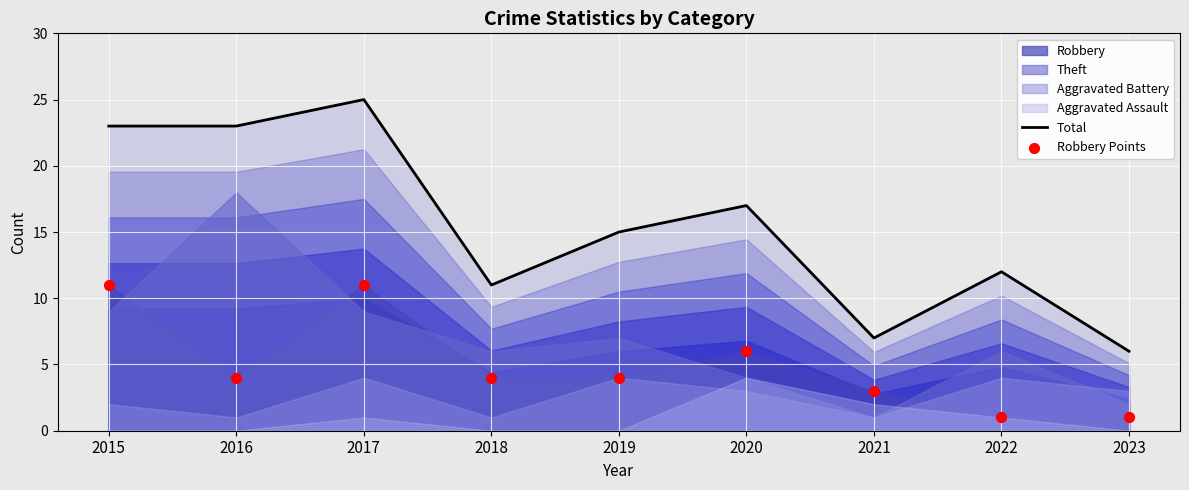

Which series reaches the minimum Y coordinate?

Robbery Points